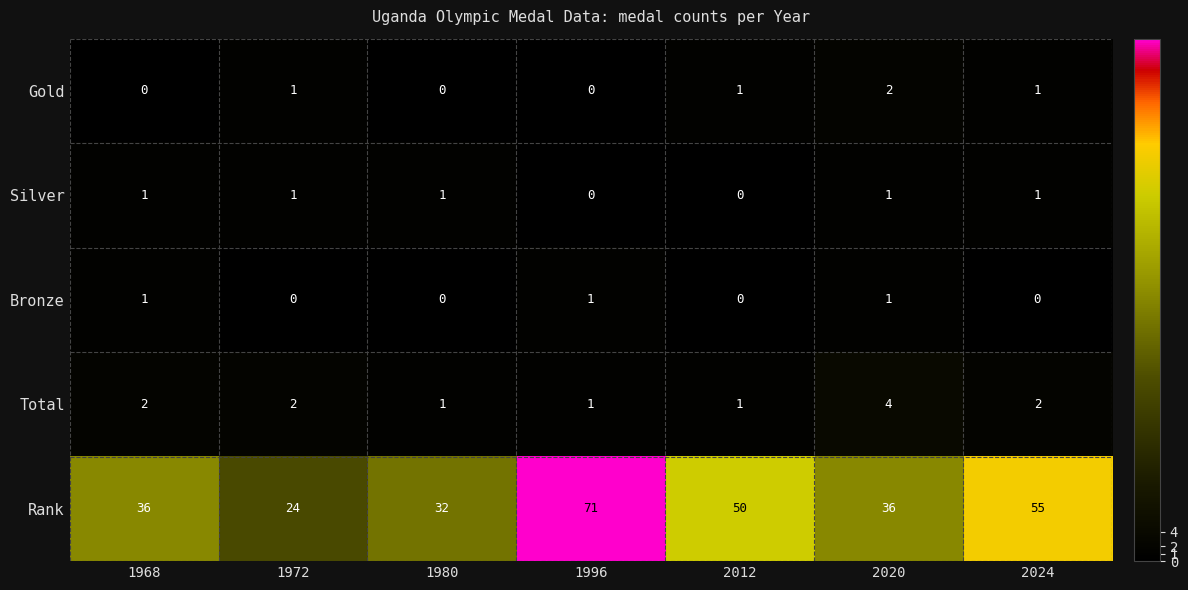

What is the sum of all Rank values?

304